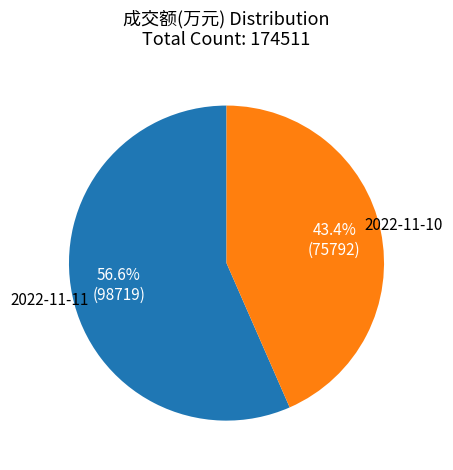

Is there a majority slice in this chart?

Yes